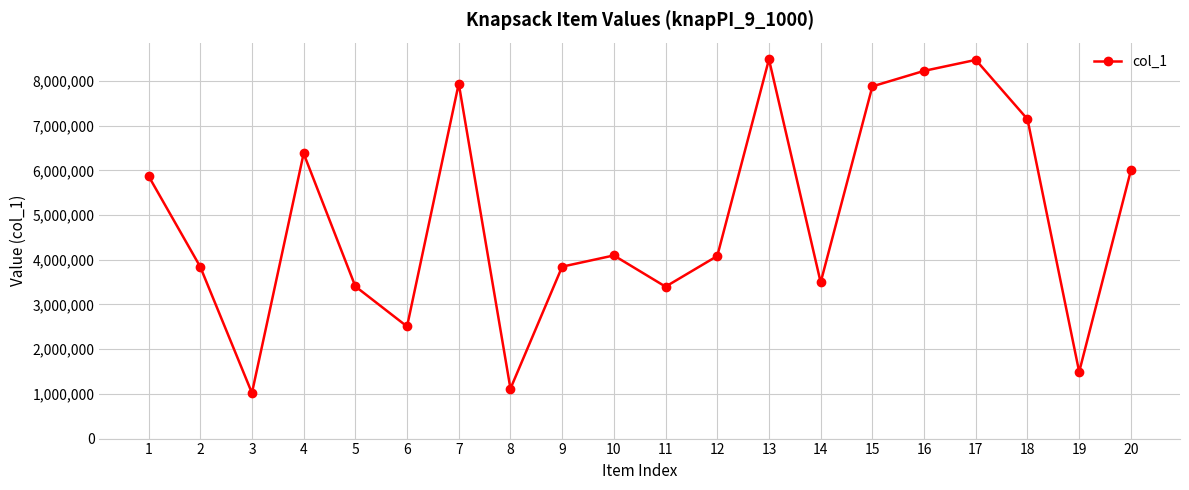

What is the average value?

4934266